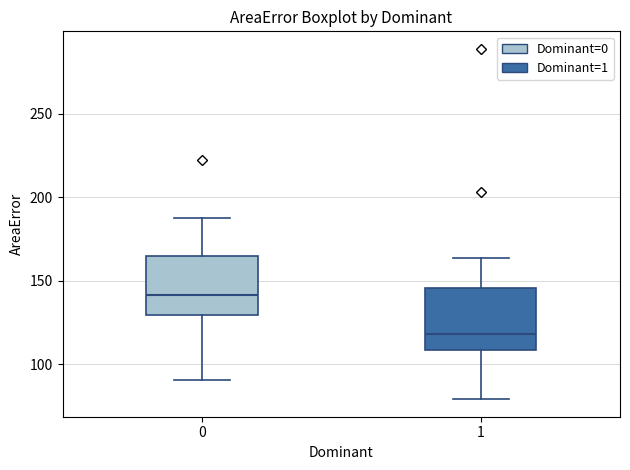

Where is the upper edge of the box at x = 0 on the y-axis? The values are not printed on the chart, so give them approximately, as read against the axis.

165